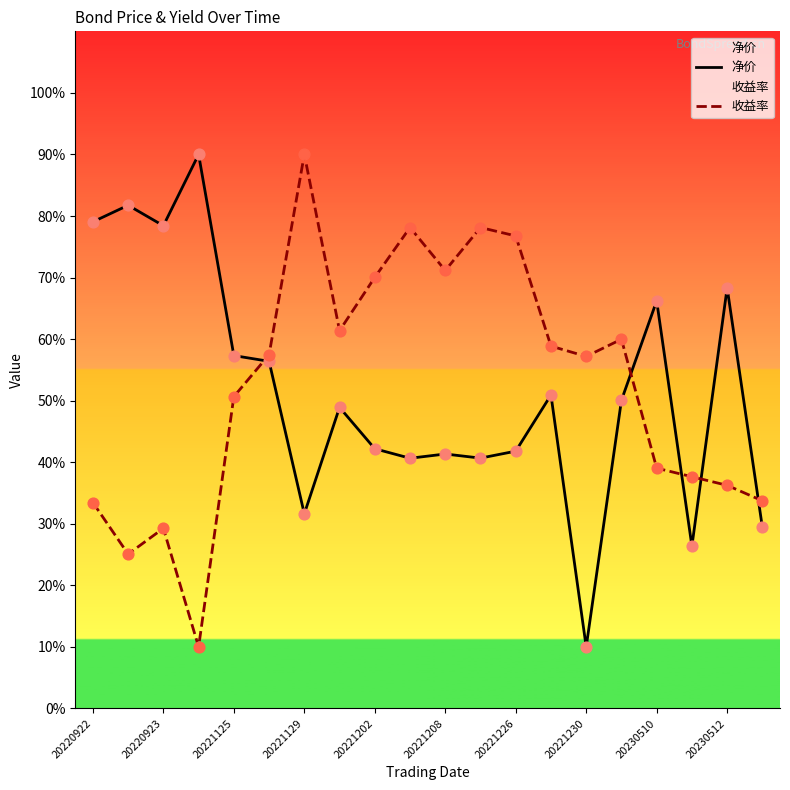

What is the total value across all series at 20221226?

118.6